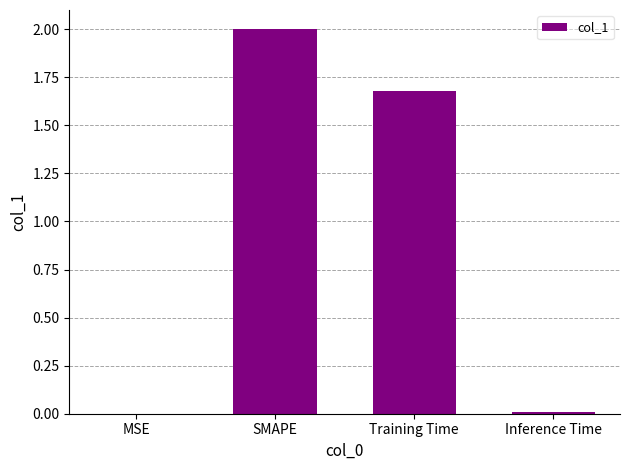

What value does the data have at Training Time?

1.7